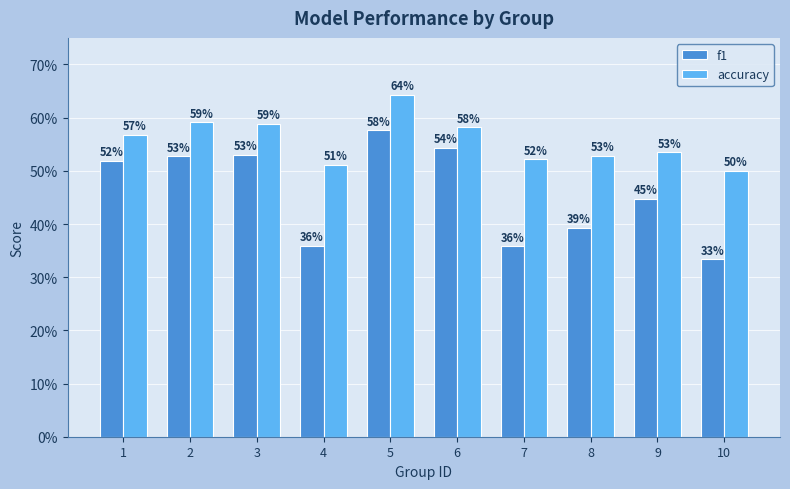

What are all the series names shown in the legend?

f1, accuracy